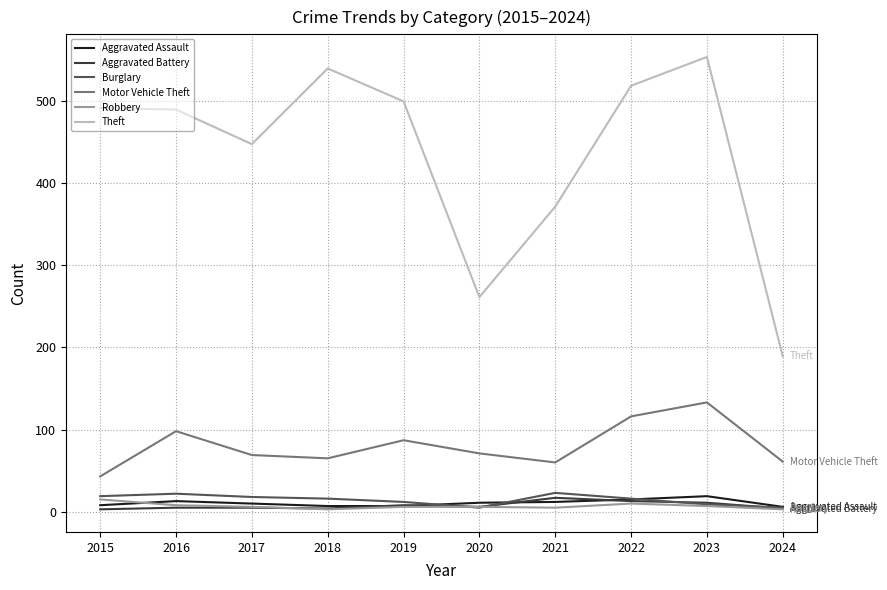

True or false: Motor Vehicle Theft and Aggravated Assault intersect in this chart.

False